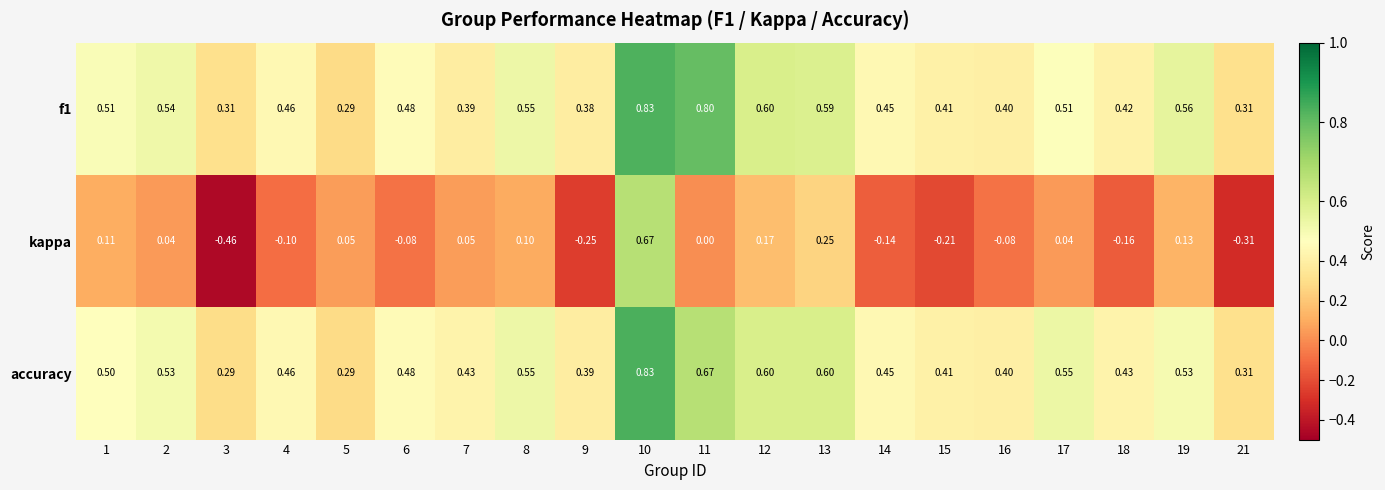

Which series has the largest range (max minus min)?

kappa